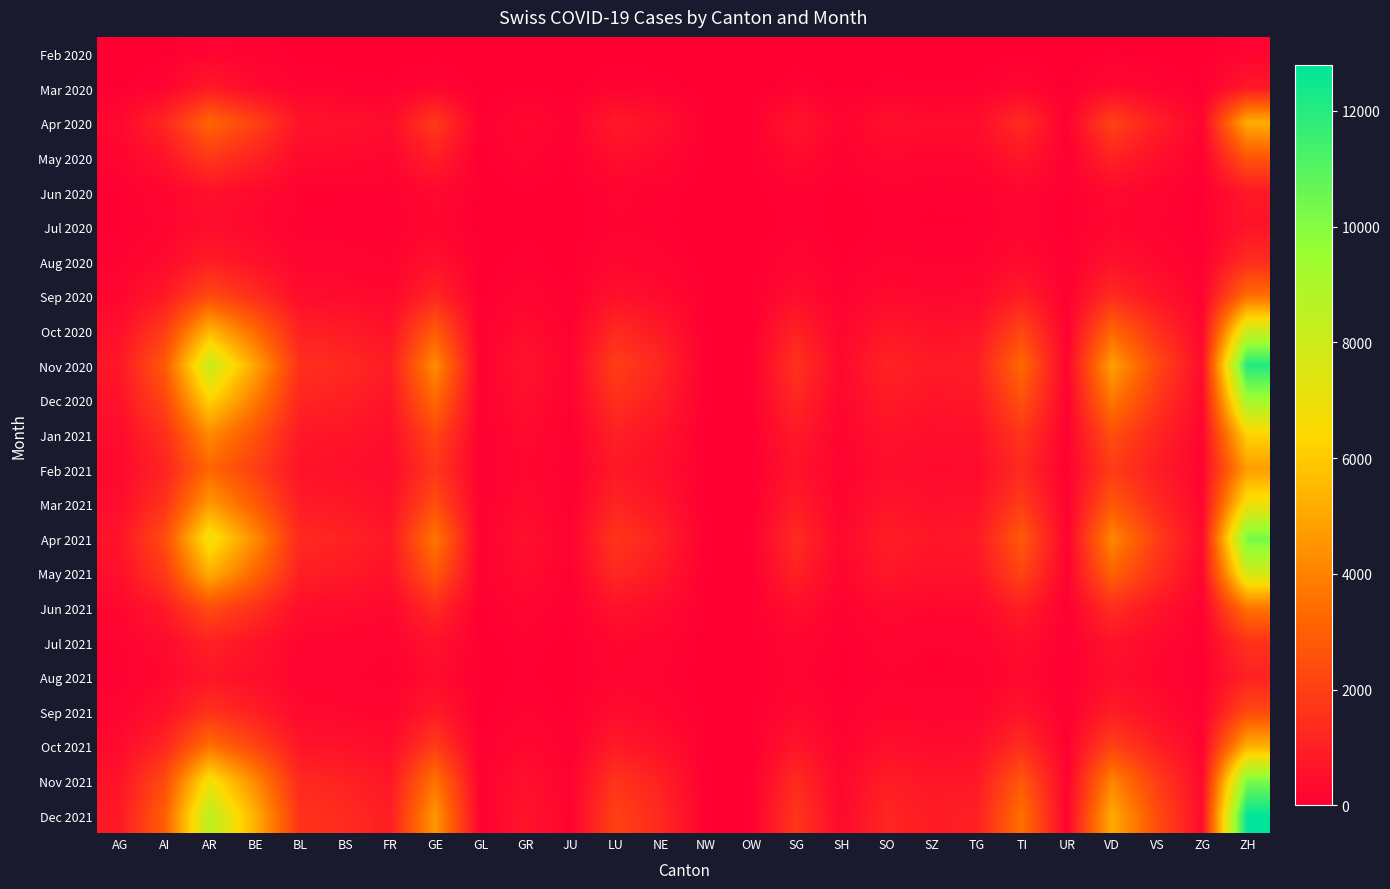

Which has a higher value, BE or OW?

BE